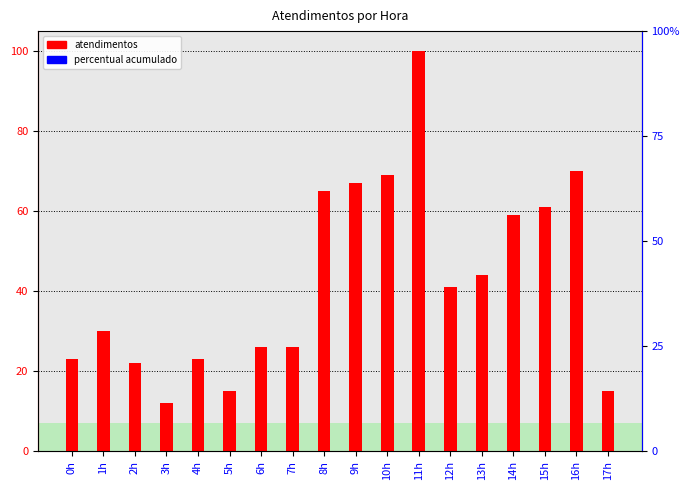

True or false: the data shows 105 at 16h.

False